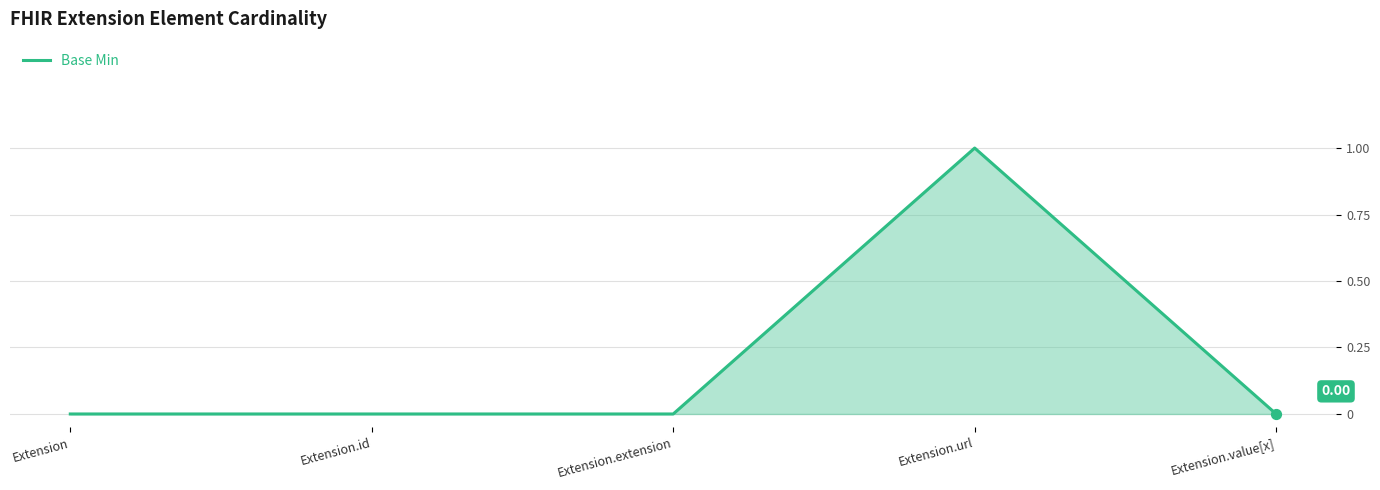

Between Extension.url and Extension.id, which is larger?

Extension.url